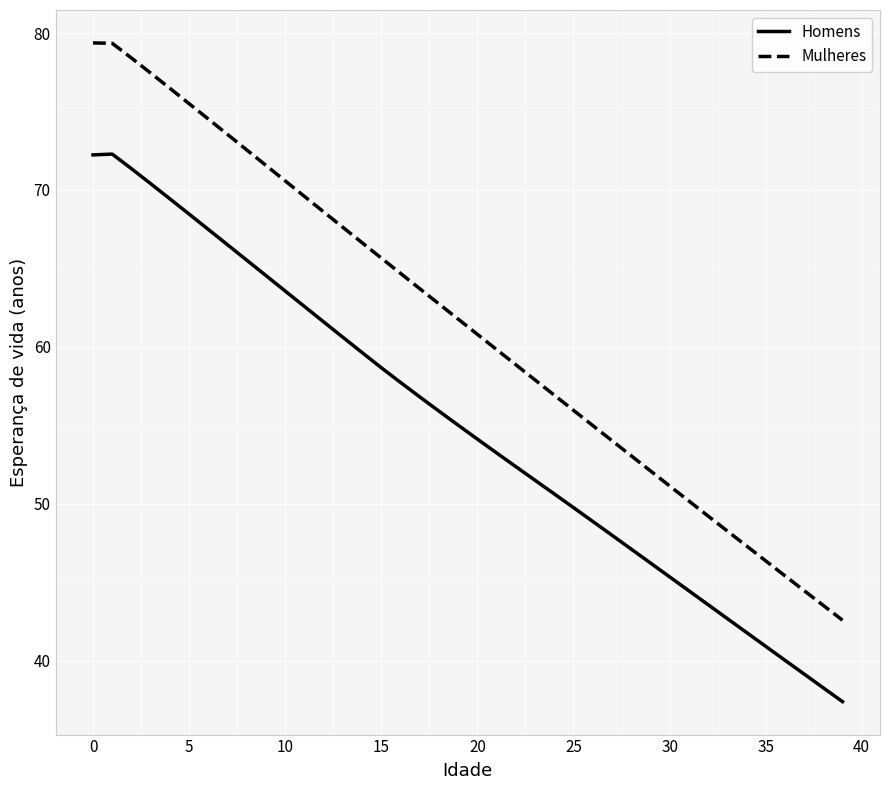

True or false: Mulheres and Homens cross at least once.

False